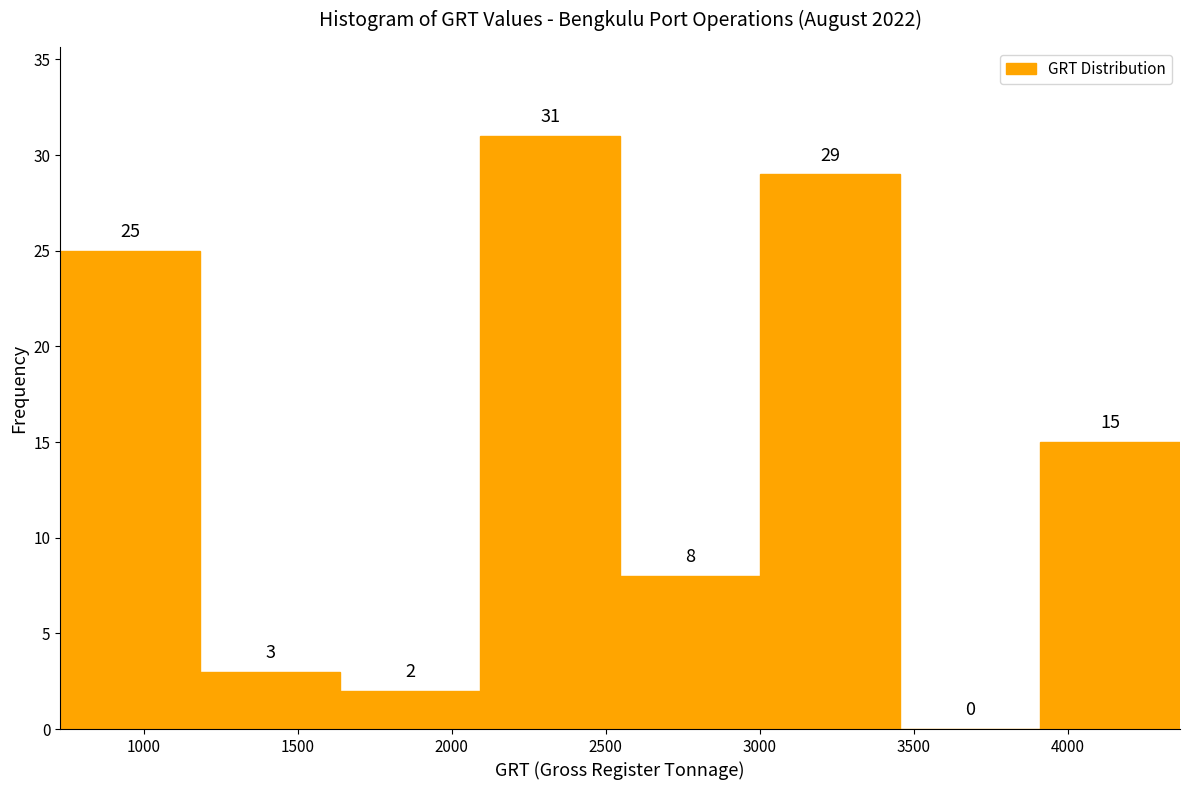

Reading left to right, list every bar in this chart as the range it spans on the x-axis followed by its height. The bar edges are not printed on the chart, so give them approximately, as read against the axis.

750 to 1200: 25
1200 to 1650: 3
1650 to 2100: 2
2100 to 2550: 31
2550 to 3000: 8
3000 to 3450: 29
3450 to 3900: 0
3900 to 4350: 15